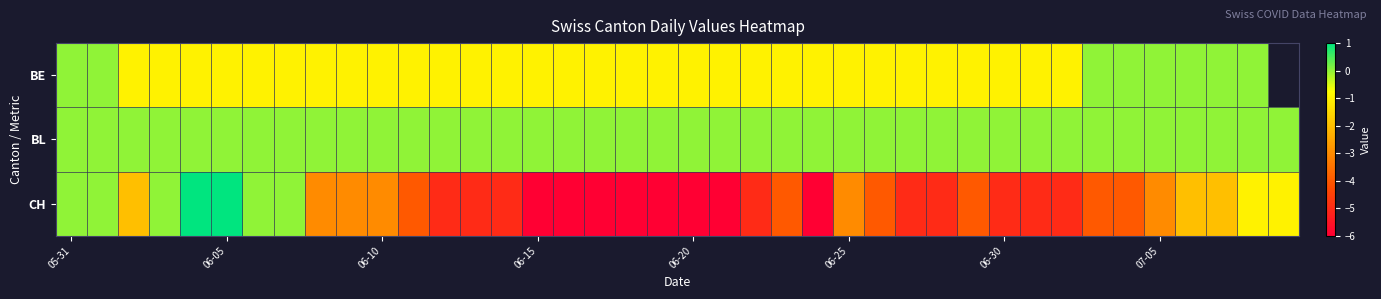

What is the difference between the highest and lowest values at 38?

1.0